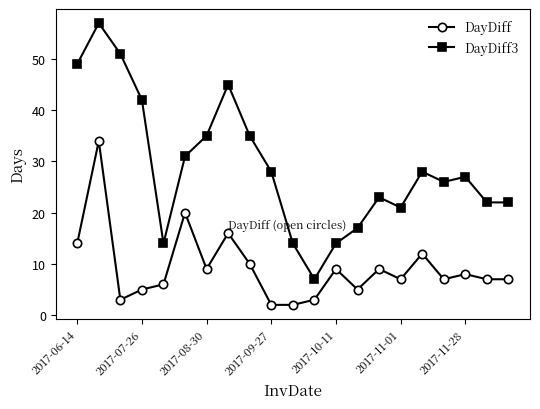

True or false: DayDiff has more than 2 interior local peaks.

True